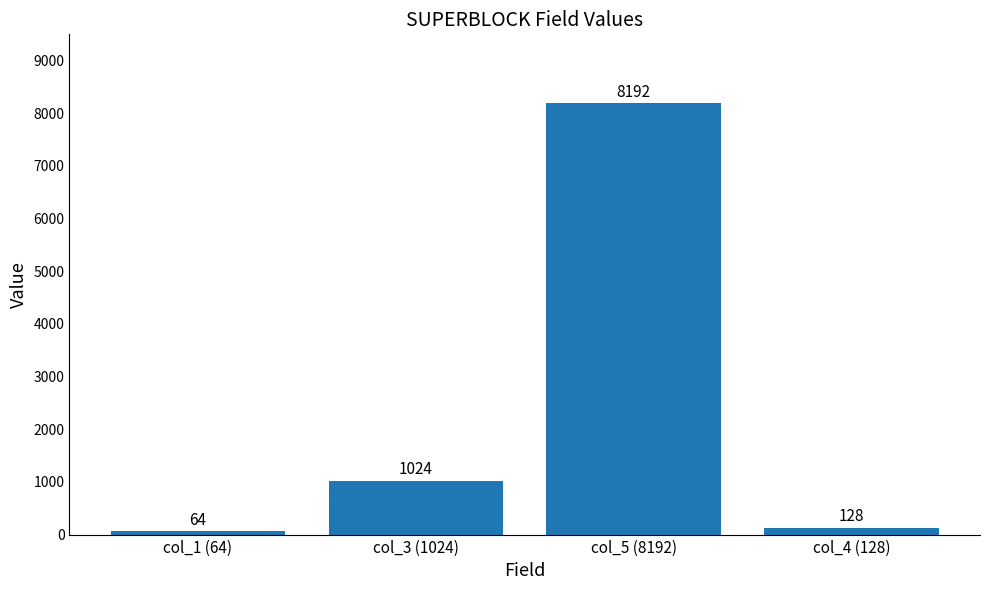

Reading left to right, extract all data points from this chart.

64	1024	8192	128